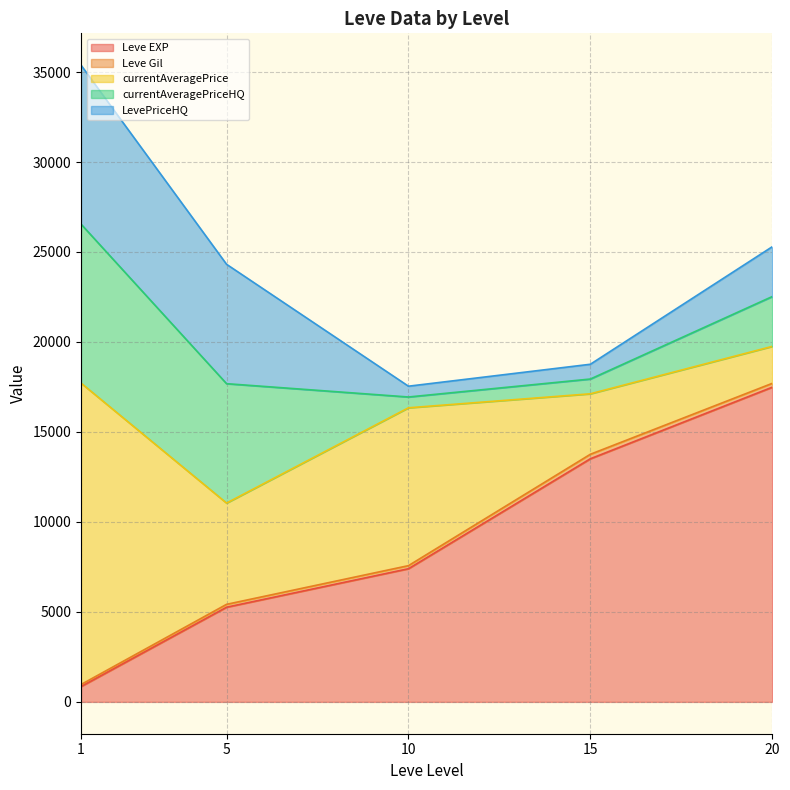

True or false: Leve EXP and currentAveragePrice intersect in this chart.

True